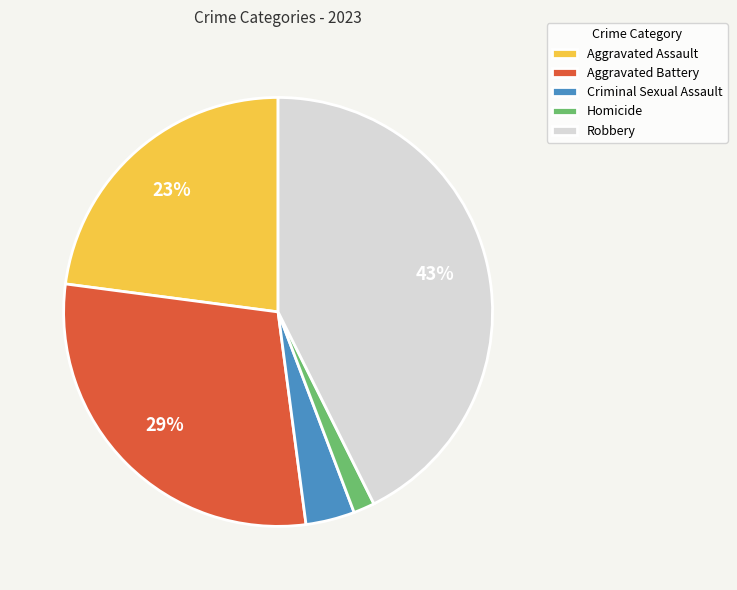

Which has a higher value, Aggravated Battery or Aggravated Assault?

Aggravated Battery